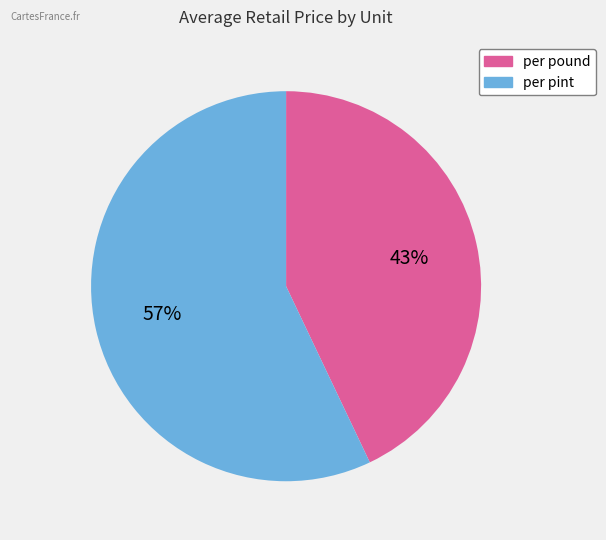

Combined, do per pint and per pound account for over 50%?

Yes